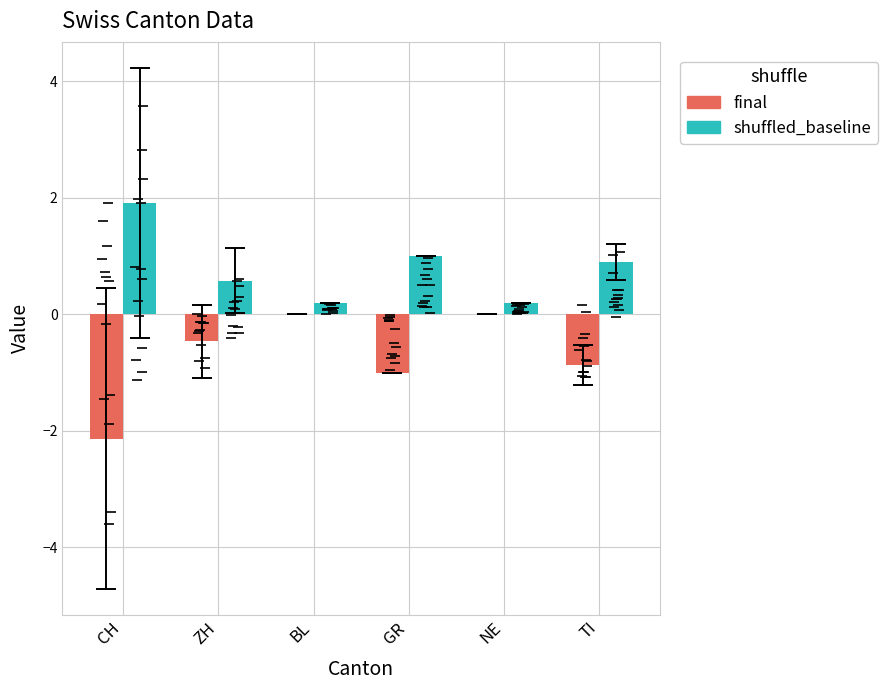

List the series in order of their peak value, highest first.

shuffled_baseline, final